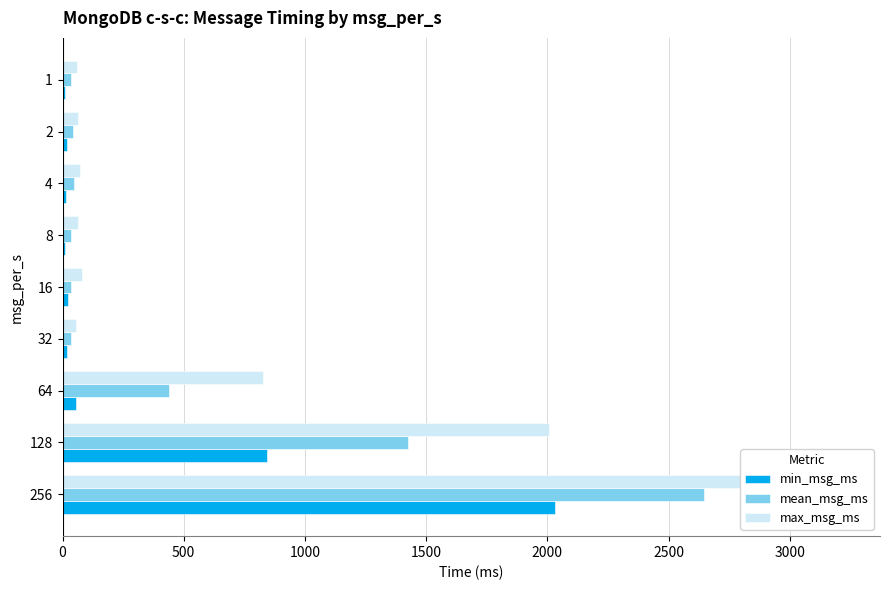

What are all the series names shown in the legend?

min_msg_ms, mean_msg_ms, max_msg_ms